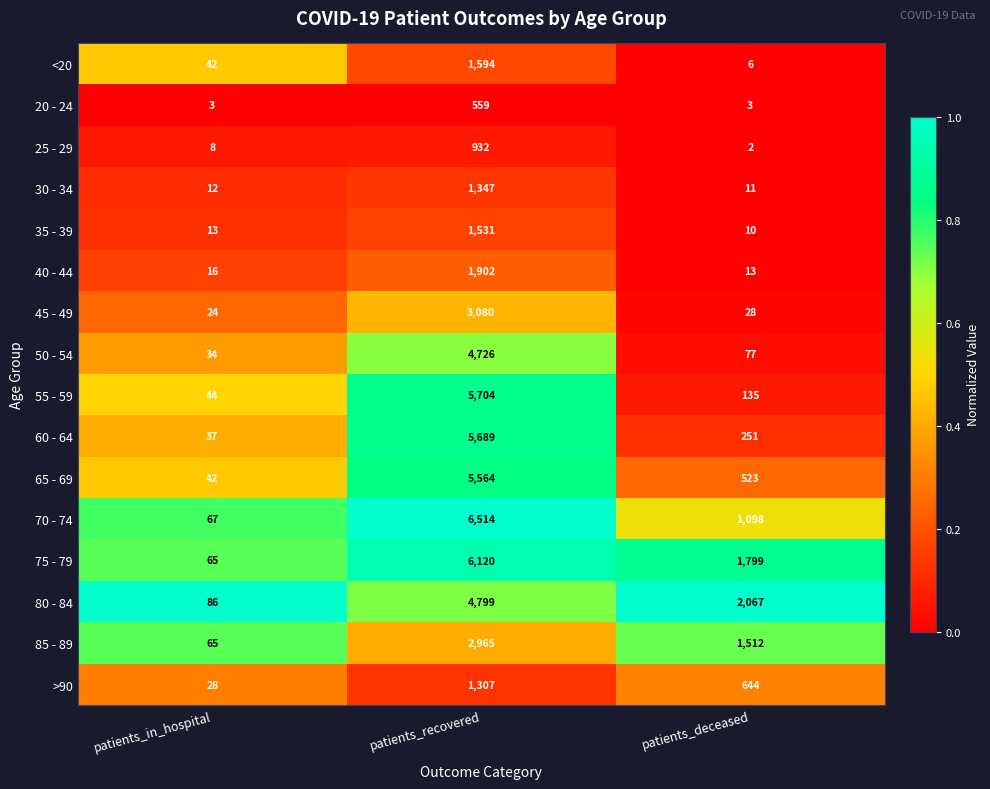

What is the average value of the 60 - 64 series?

1992